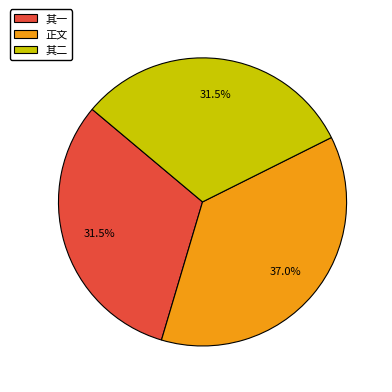

What percentage is NOT represented by 正文?

63.0%